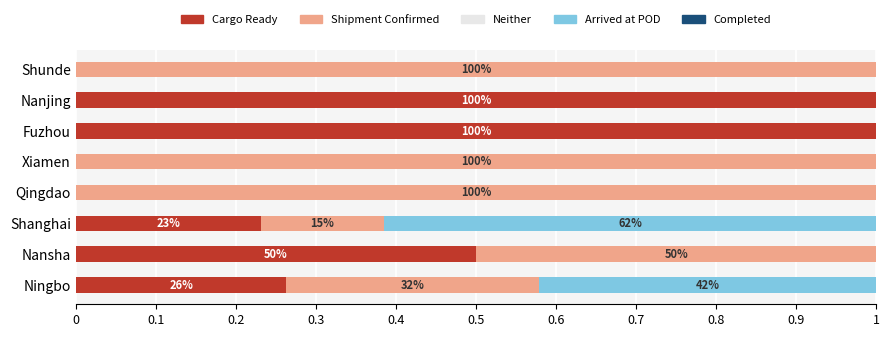

What is the total value across all series at Fuzhou?

1.0